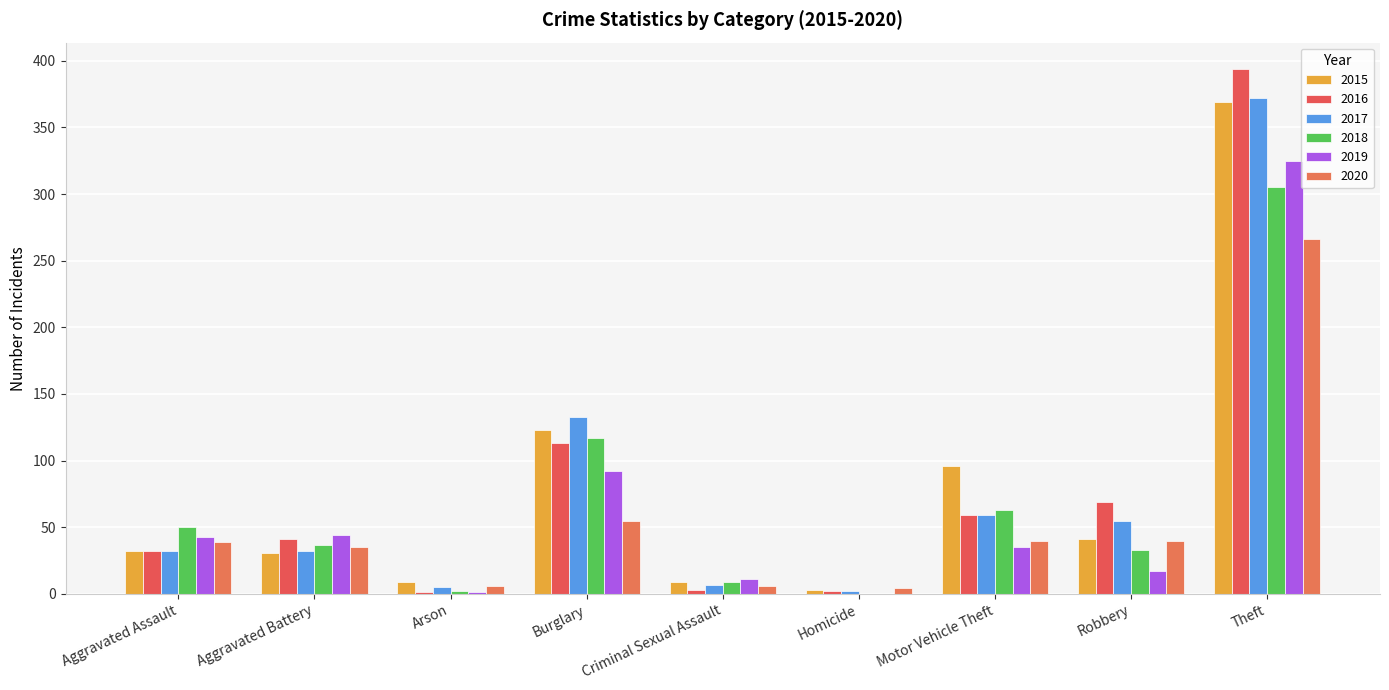

Count the number of data series in this chart.

6